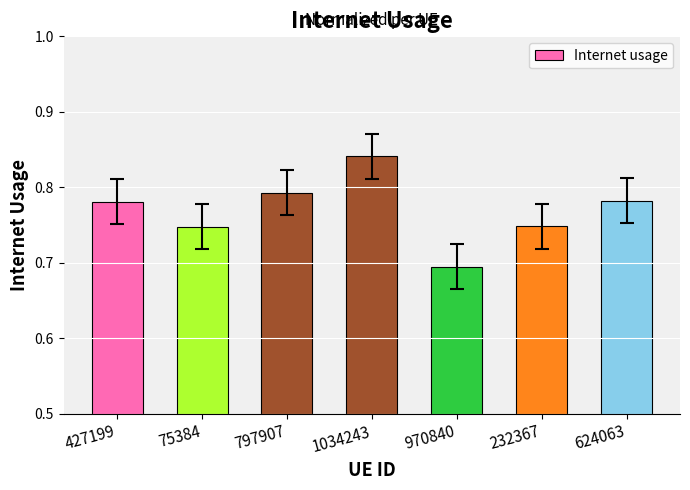

What position from the right is 624063?

1